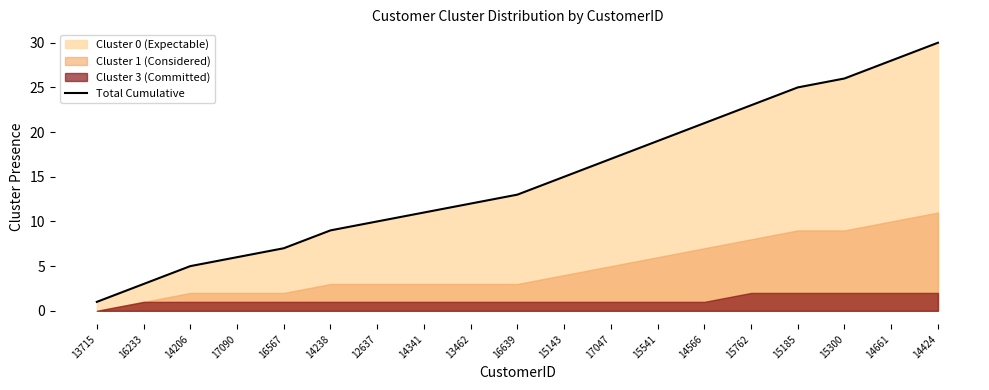

What position from the left is 14206?

3